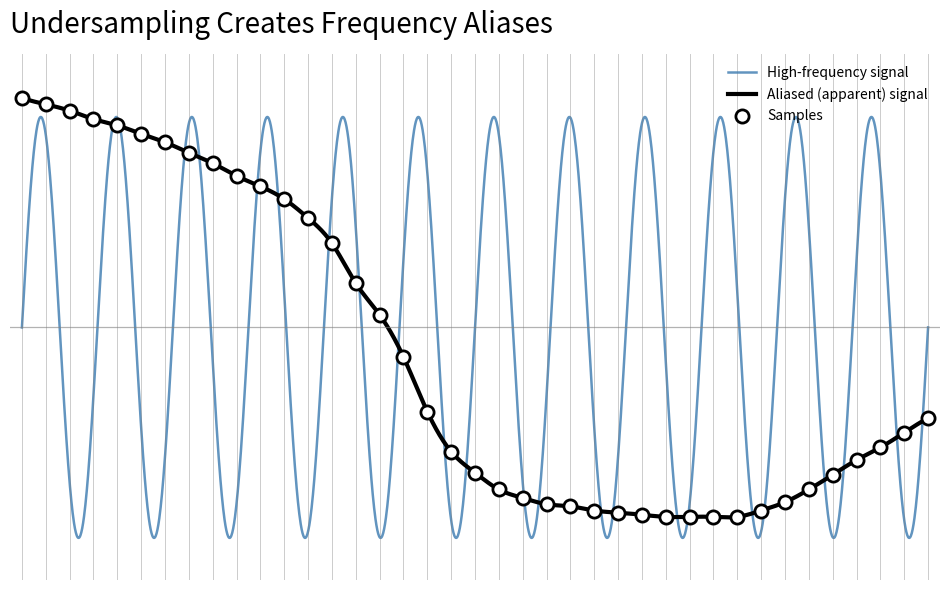

Between 14 and 29, which is larger?

14